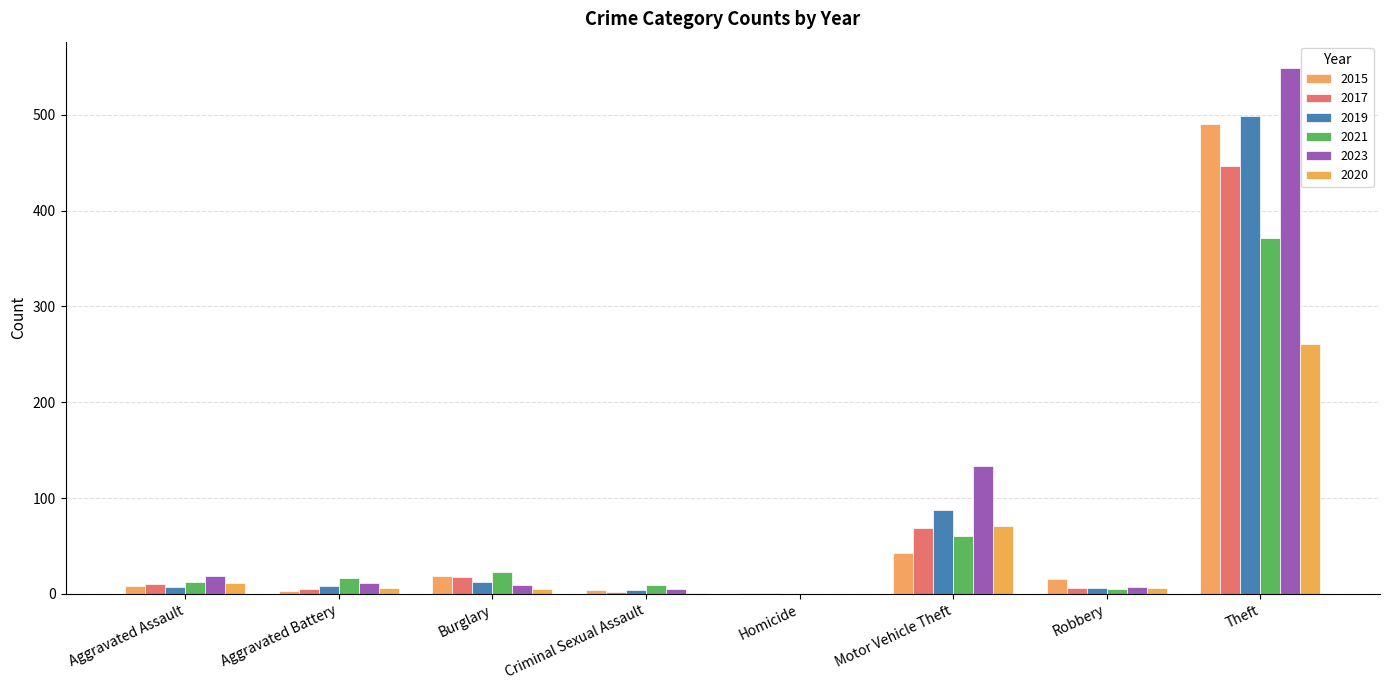

What is the sum of all 2023 values?

733